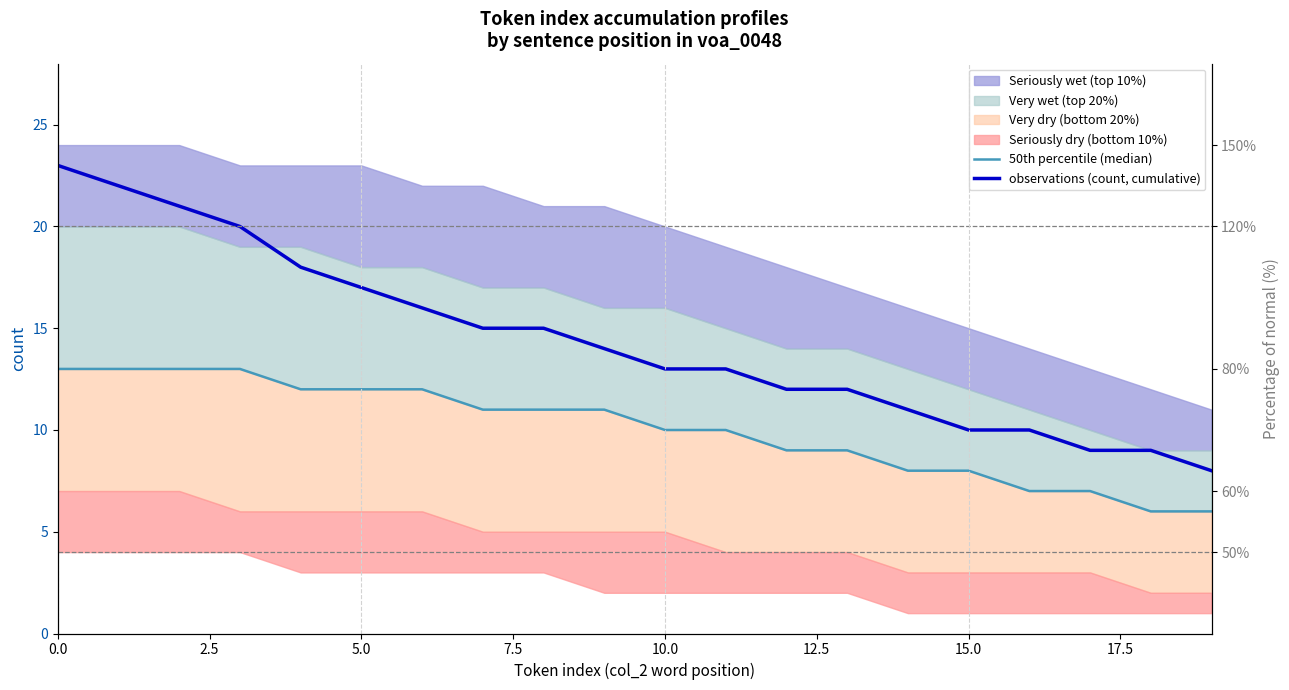

True or false: 50th percentile (median) and observations (count, cumulative) cross at least once.

False